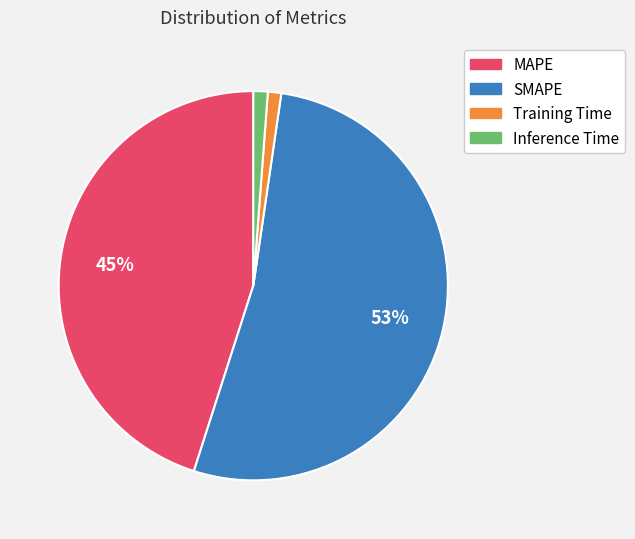

To the nearest percent, what is the difference between the largest and smallest slice percentages?

52%